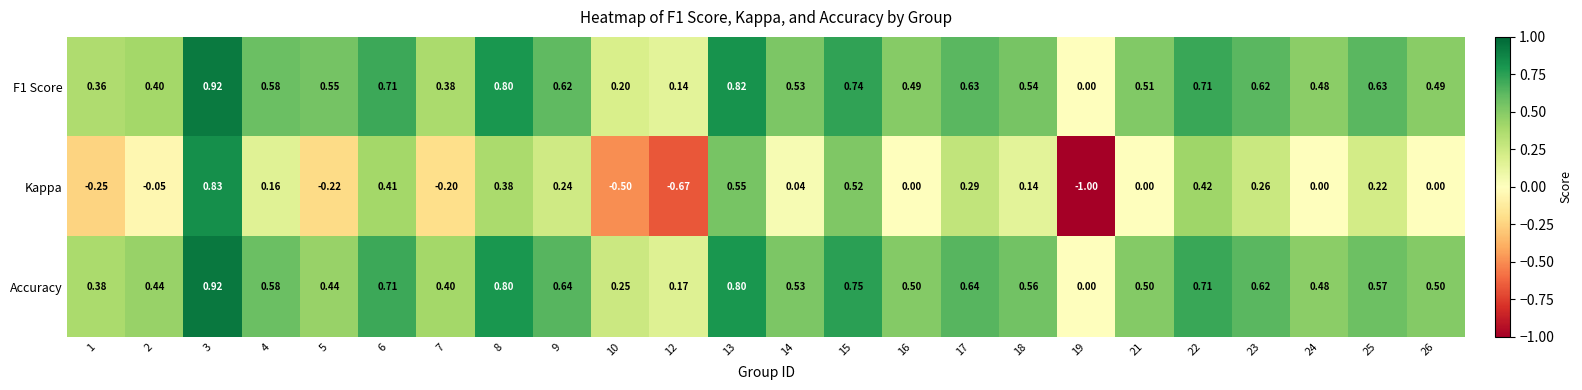

Which series has the widest spread of values?

Kappa